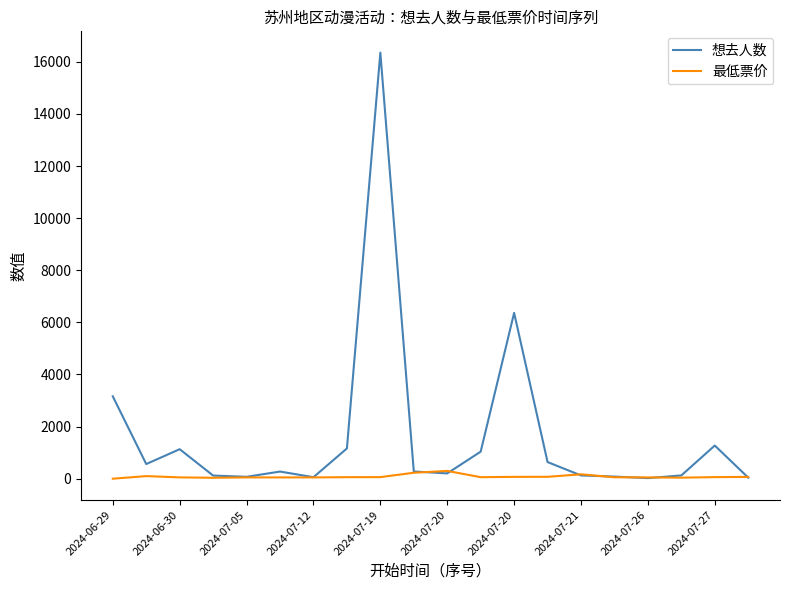

Which series has the largest total across all categories?

想去人数